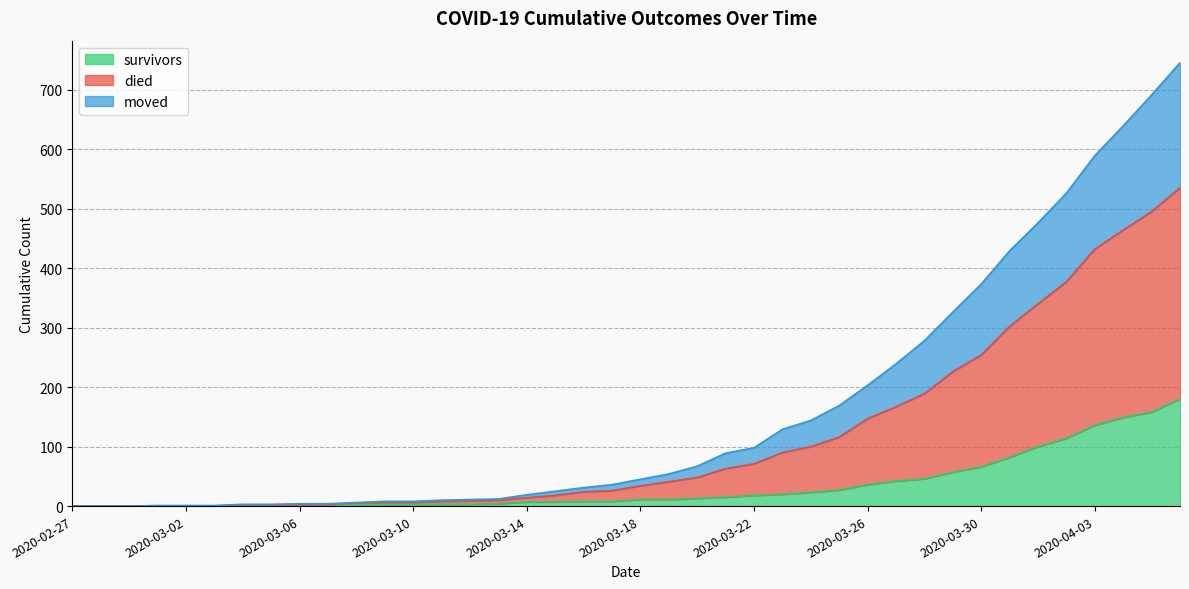

Which series has the largest total across all categories?

died